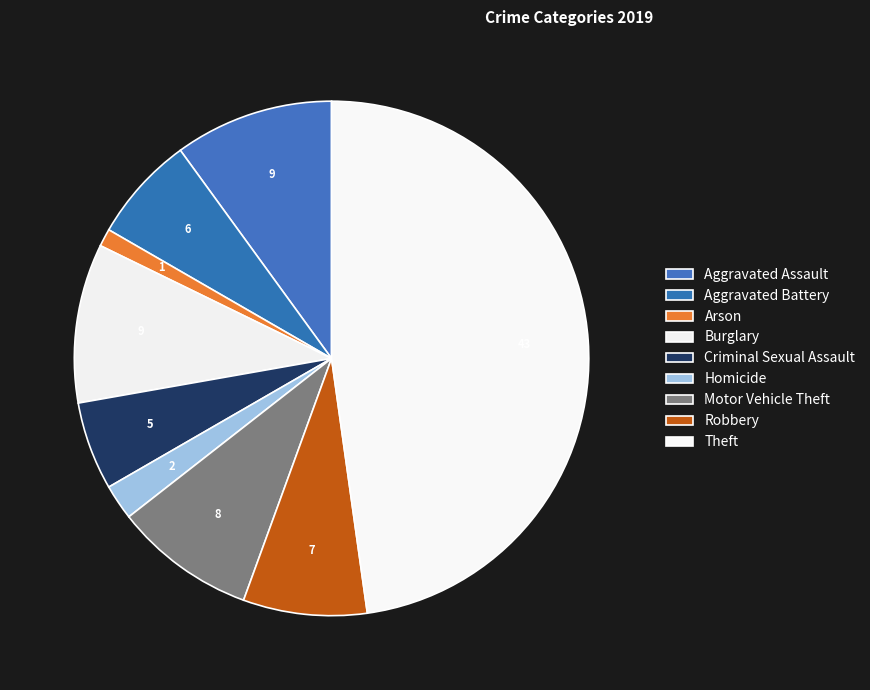

Count the number of slices in the pie.

9